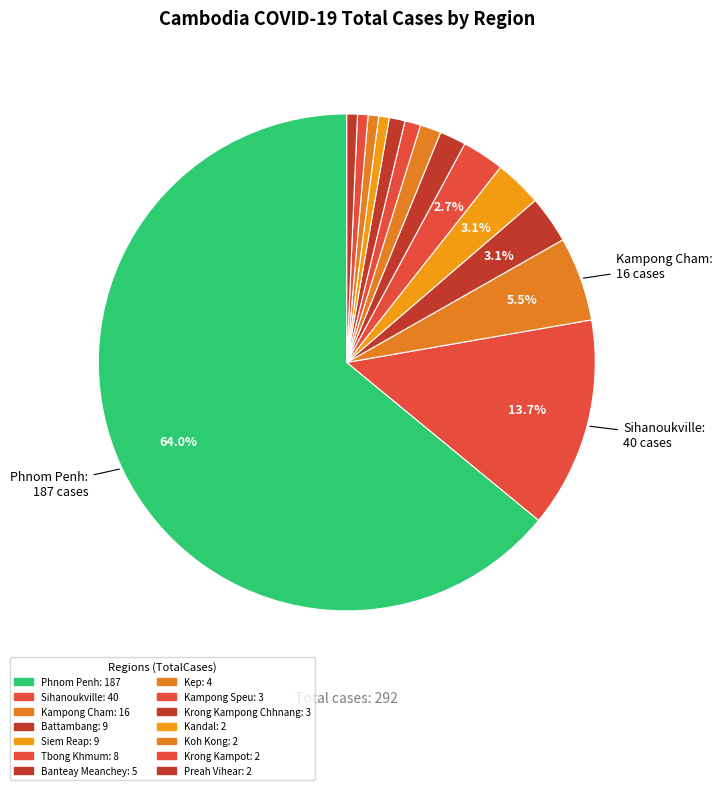

Is there a majority slice in this chart?

Yes